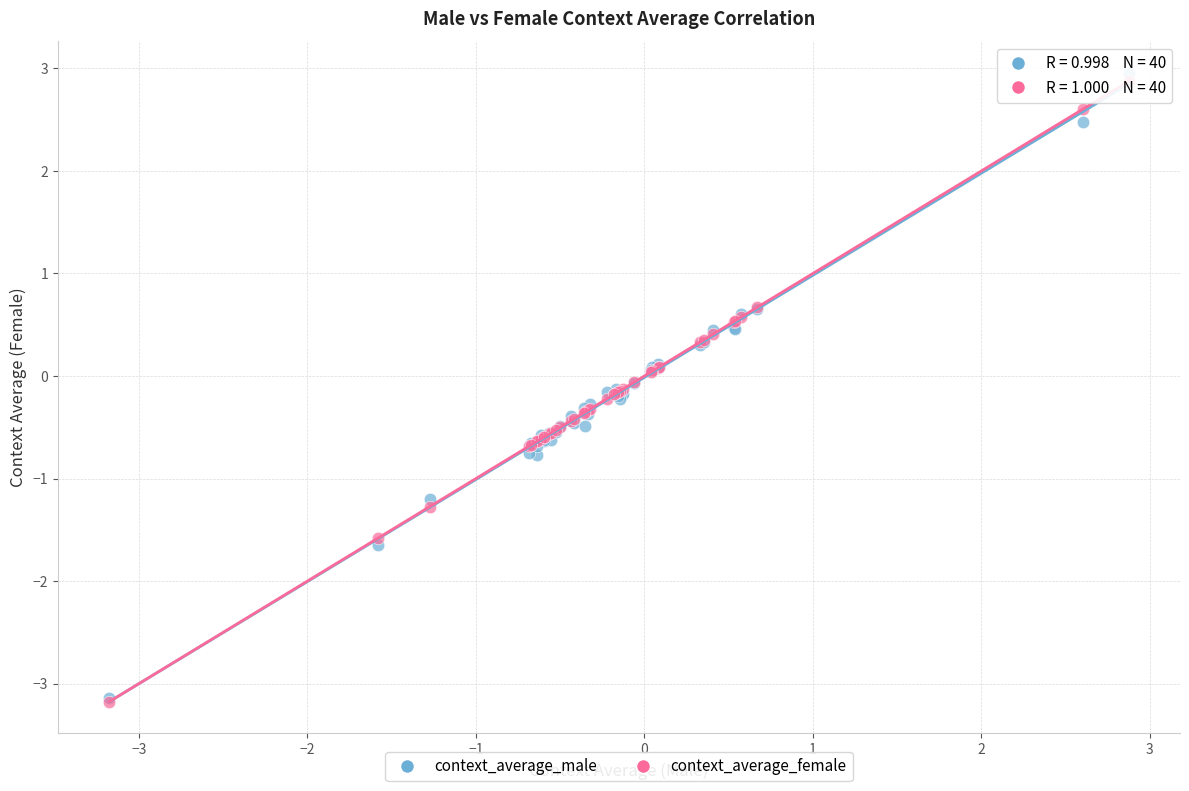

What are all the series names shown in the legend?

context_average_male, context_average_female